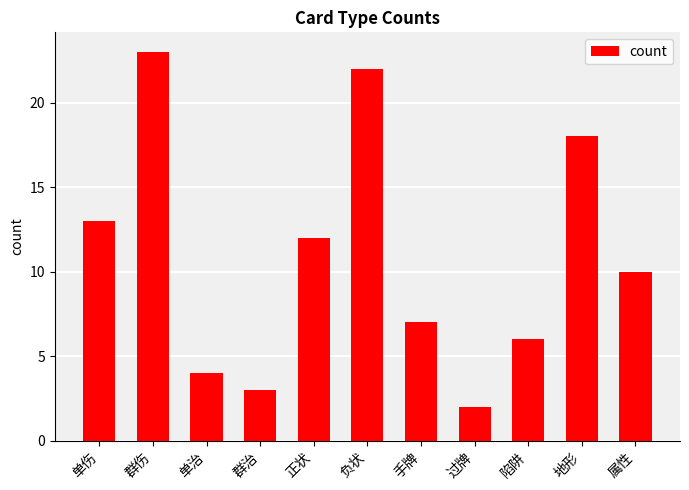

Approximately how many times larger is the value at 负状 compared to 群伤?

1.0